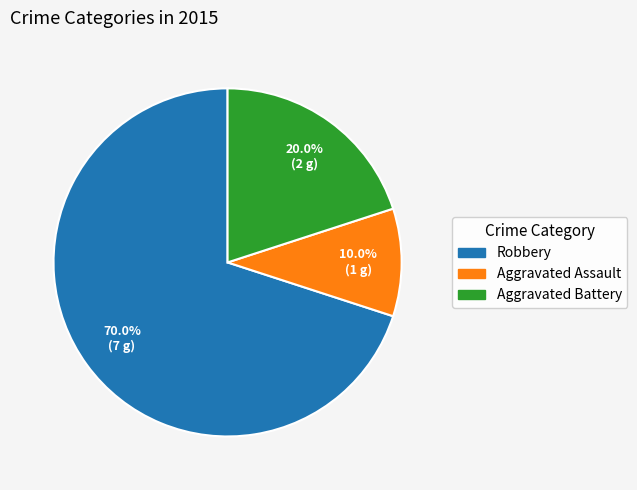

Is it true that Aggravated Battery is 25% of the pie?

False